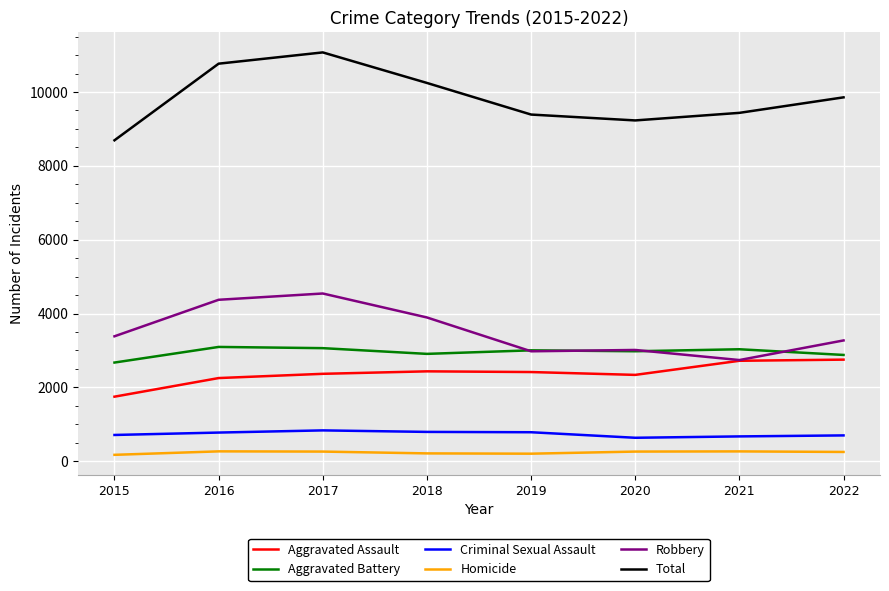

Is it true that Aggravated Assault equals 2752 at 2022?

True